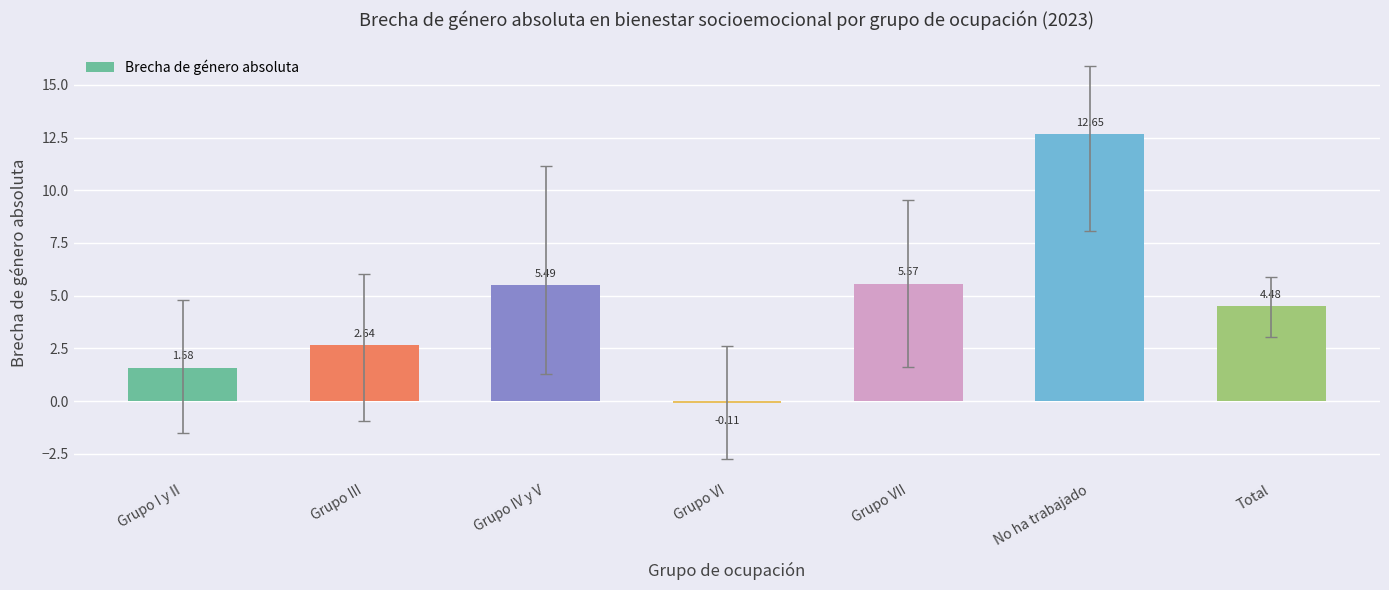

What is the difference between the second highest and minimum values?

5.7